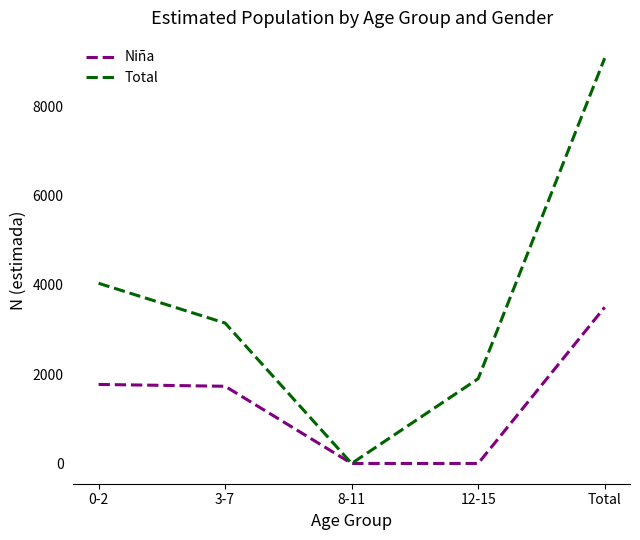

Between 12-15 and Total, which series saw the biggest shift?

Total